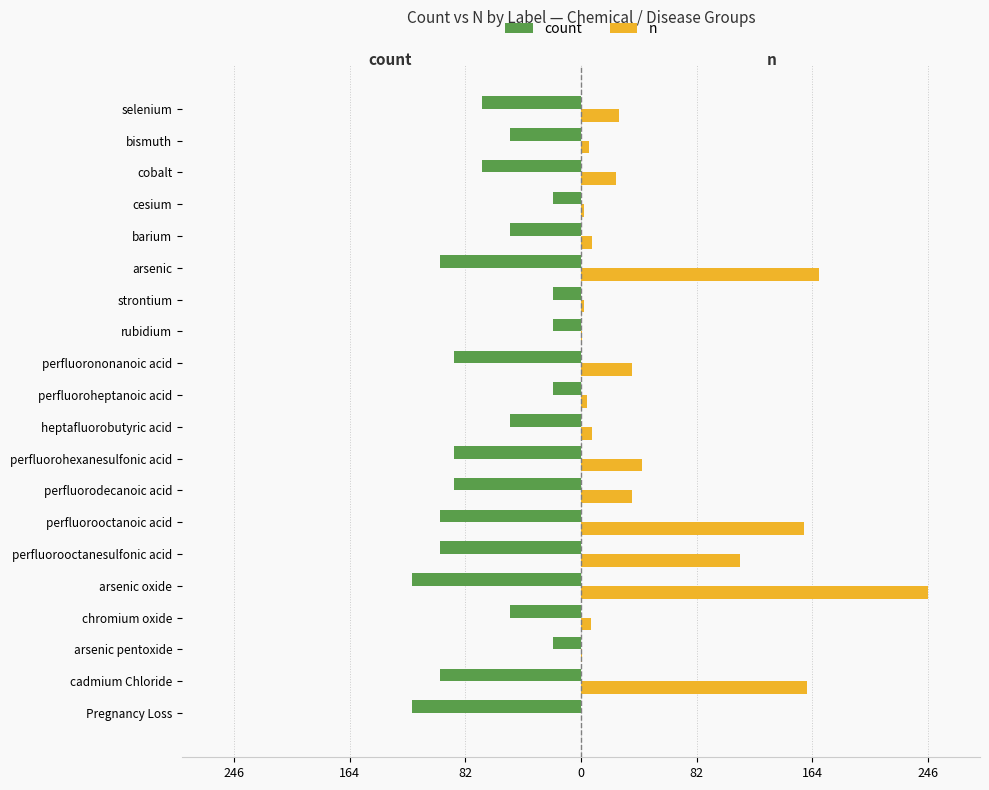

What are all the series names shown in the legend?

count, n